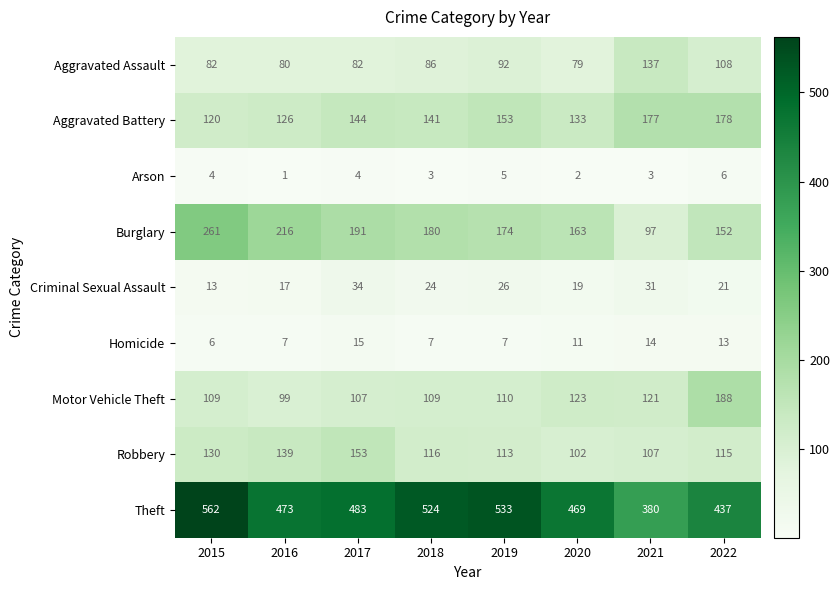

Which series has the widest spread of values?

Theft